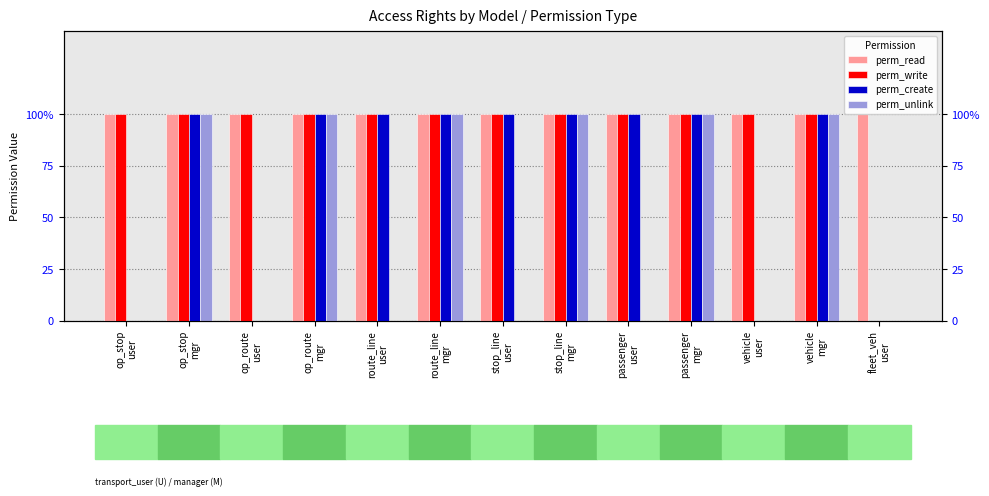

Reading left to right, list all the values displayed in this chart.

perm_read: op_stop
user=1	op_stop
mgr=1	op_route
user=1	op_route
mgr=1	route_line
user=1	route_line
mgr=1	stop_line
user=1	stop_line
mgr=1	passenger
user=1	passenger
mgr=1	vehicle
user=1	vehicle
mgr=1	fleet_veh
user=1
perm_write: op_stop
user=1	op_stop
mgr=1	op_route
user=1	op_route
mgr=1	route_line
user=1	route_line
mgr=1	stop_line
user=1	stop_line
mgr=1	passenger
user=1	passenger
mgr=1	vehicle
user=1	vehicle
mgr=1	fleet_veh
user=0
perm_create: op_stop
user=0	op_stop
mgr=1	op_route
user=0	op_route
mgr=1	route_line
user=1	route_line
mgr=1	stop_line
user=1	stop_line
mgr=1	passenger
user=1	passenger
mgr=1	vehicle
user=0	vehicle
mgr=1	fleet_veh
user=0
perm_unlink: op_stop
user=0	op_stop
mgr=1	op_route
user=0	op_route
mgr=1	route_line
user=0	route_line
mgr=1	stop_line
user=0	stop_line
mgr=1	passenger
user=0	passenger
mgr=1	vehicle
user=0	vehicle
mgr=1	fleet_veh
user=0